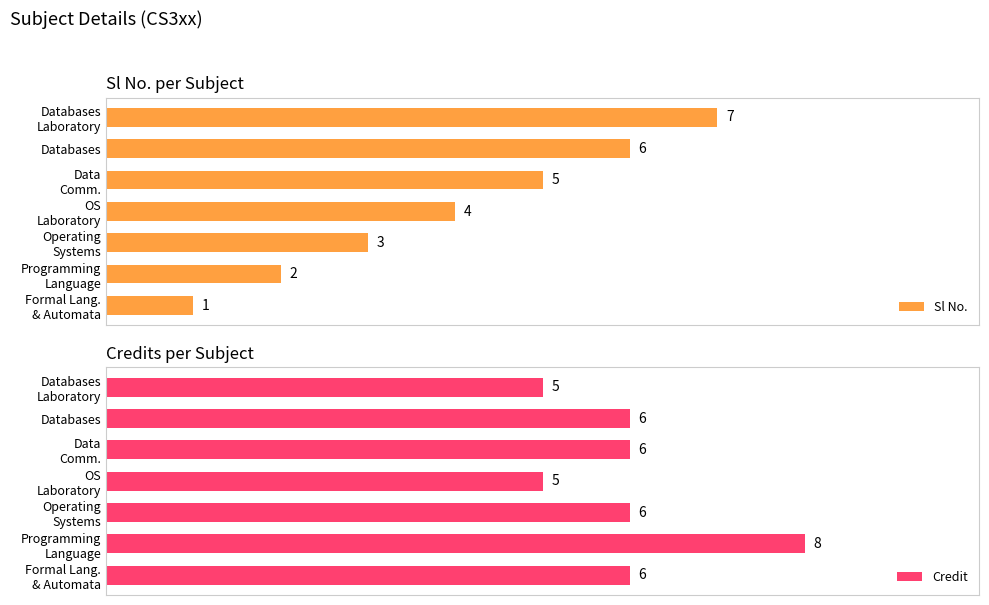

How many Sl No. values are between 2 and 6?

5